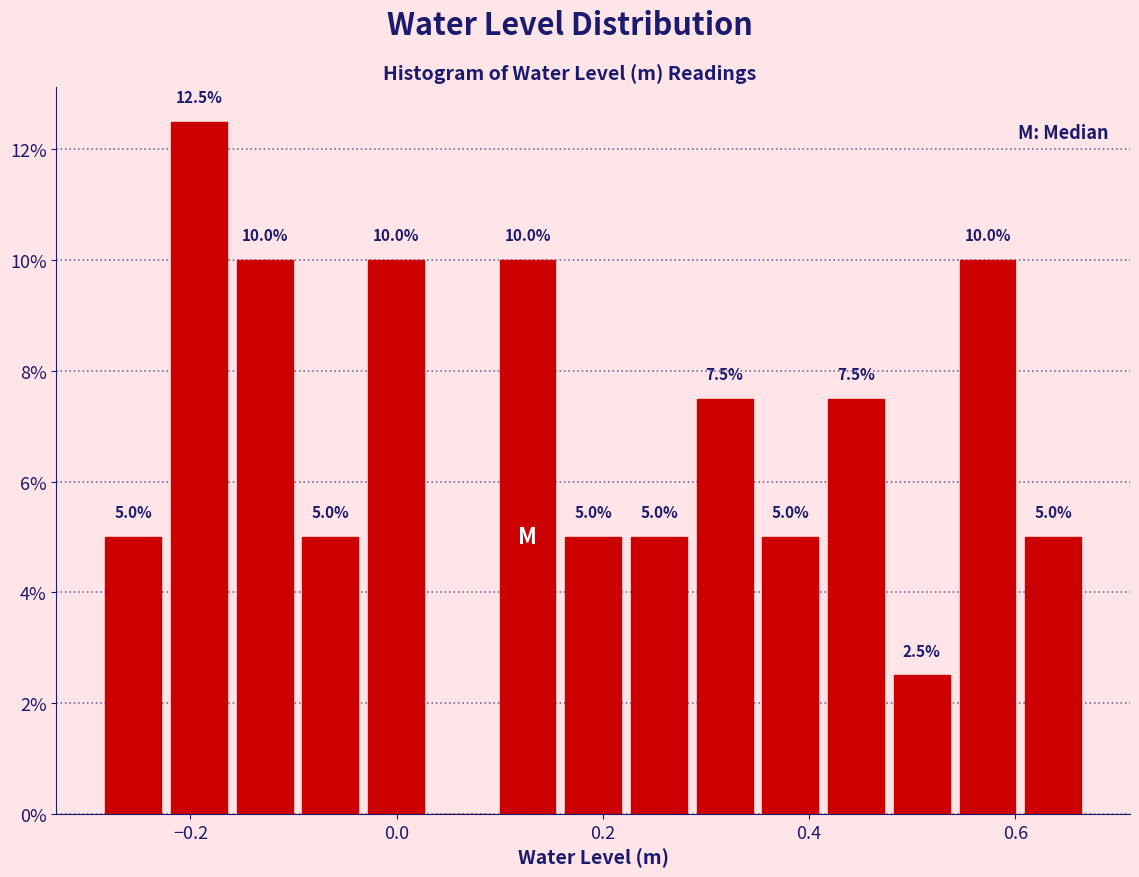

Around what value on the x-axis is the tallest bar? Give the approximate position of its centre, as read against the axis.

-0.20